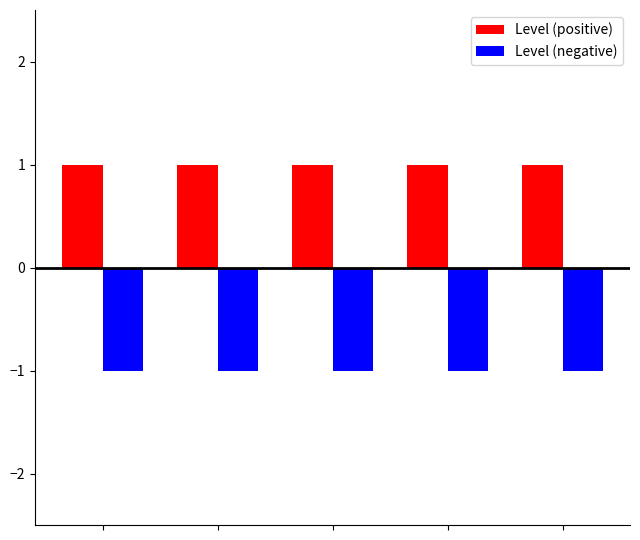

Reading left to right, what are all the values shown in this chart?

Level (positive): 1	1	1	1	1
Level (negative): -1	-1	-1	-1	-1